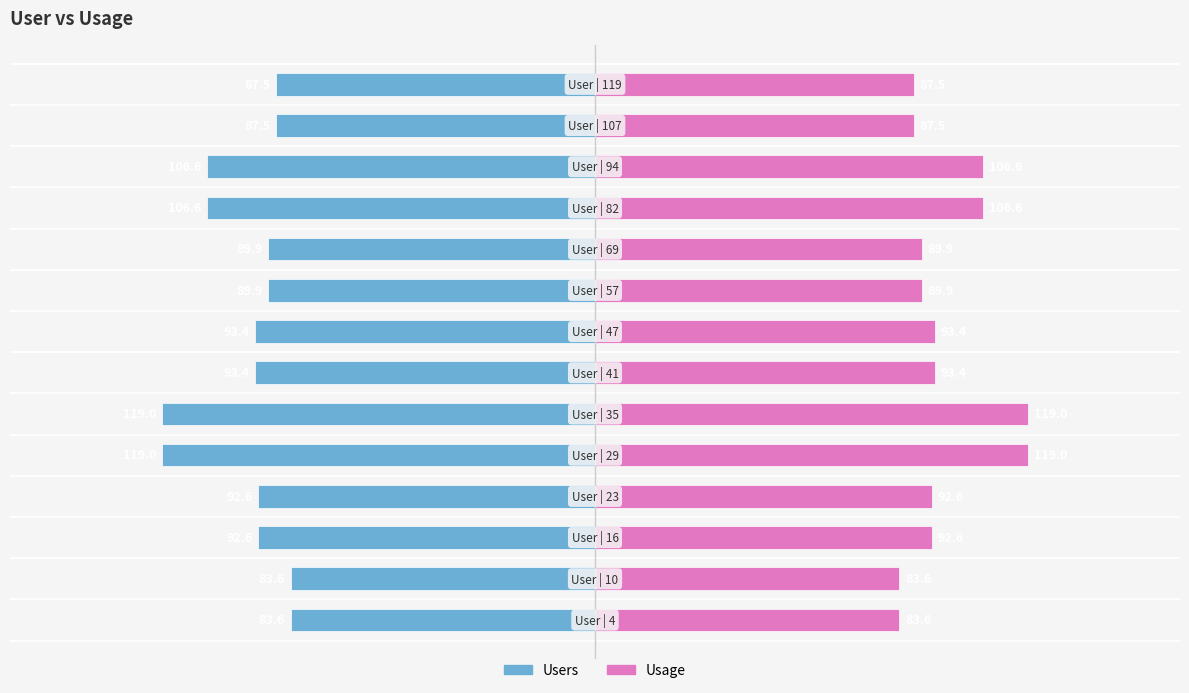

Rank the series at 9 from lowest to highest value.

Users, Usage